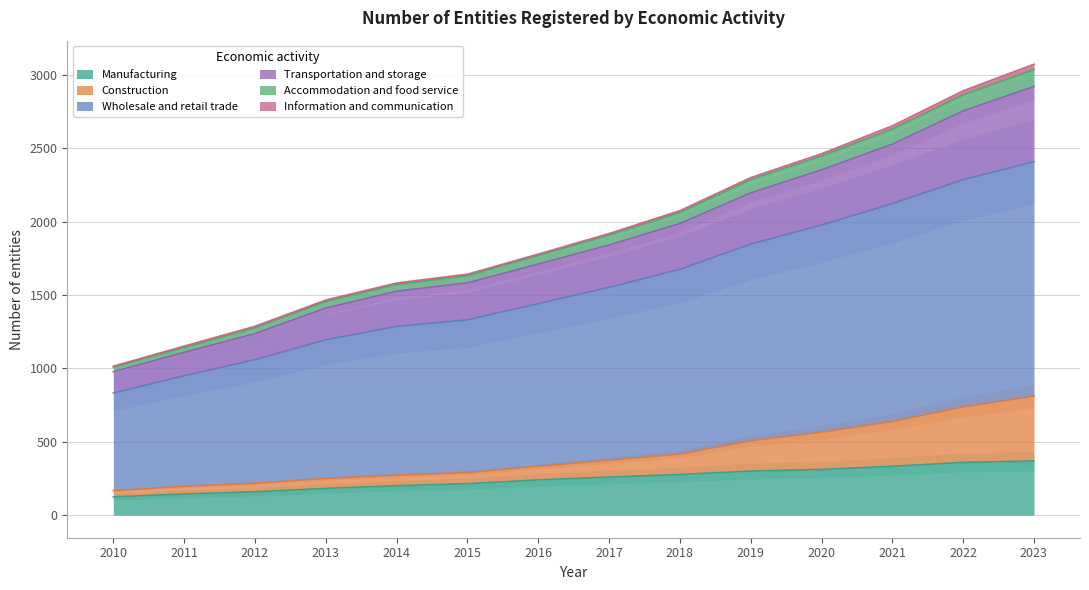

Is it true that Manufacturing equals 369 at 2023?

True